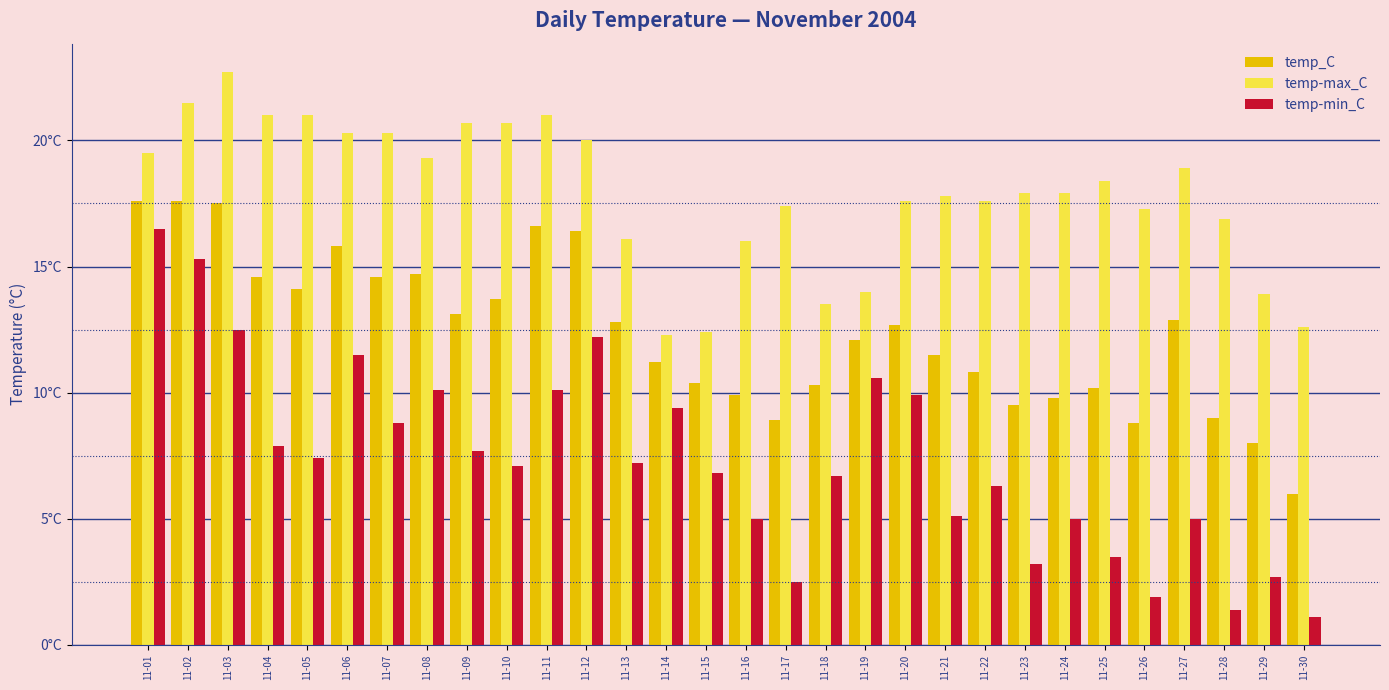

What are all the series names shown in the legend?

temp_C, temp-max_C, temp-min_C